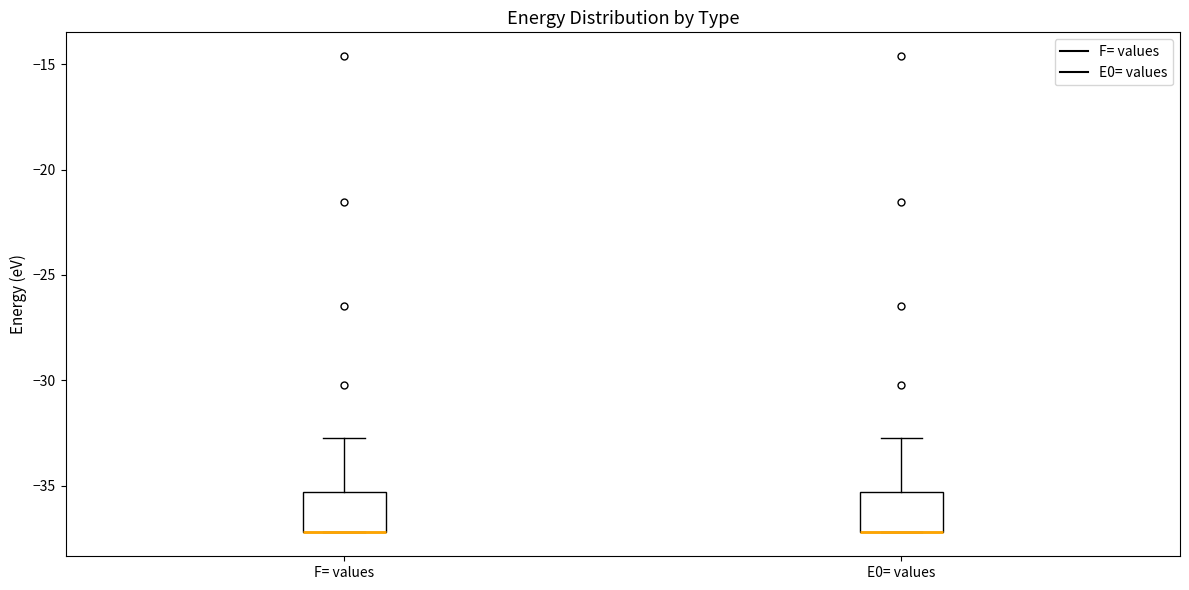

Reading left to right, transcribe this box plot: for each box, give where its median line is, the range the box spans, and where its two whiskers end, as read against the y-axis. The values are not printed on the chart, so give them approximately, as read against the axis.

F= values: median -37.0 (drawn on the box's lower edge), box -37.0 to -35.5, whiskers -37.0 to -32.5
E0= values: median -37.0 (drawn on the box's lower edge), box -37.0 to -35.5, whiskers -37.0 to -32.5